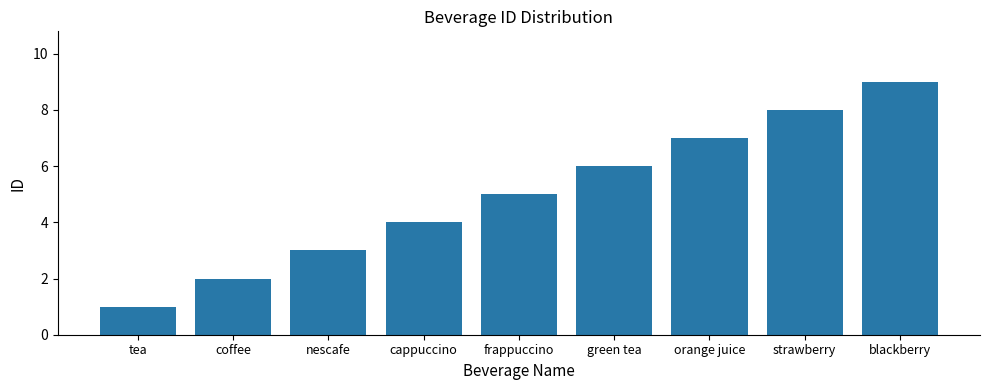

What is the label of the 4th bar from the left?

cappuccino